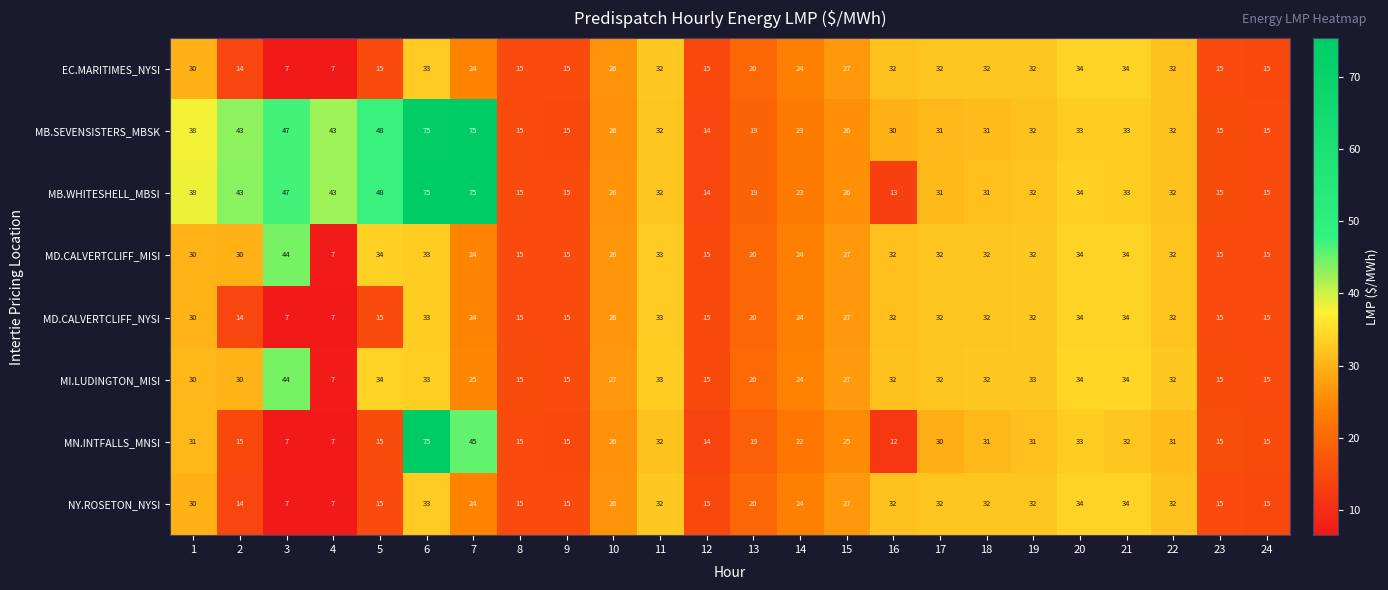

At which label is MI.LUDINGTON_MISI closest to 25?

7